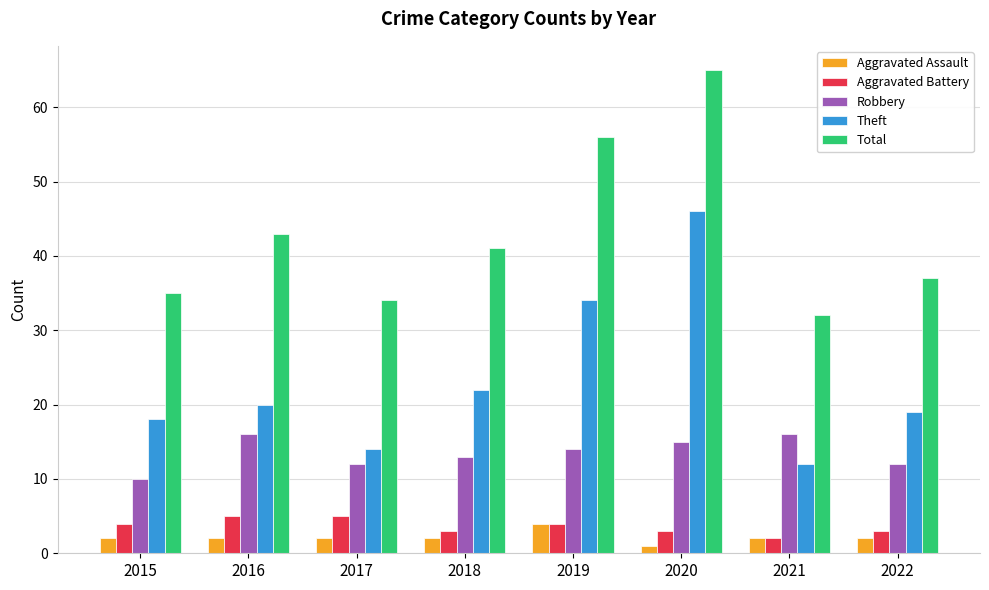

Count the Aggravated Assault values in the range 2 to 3.

6